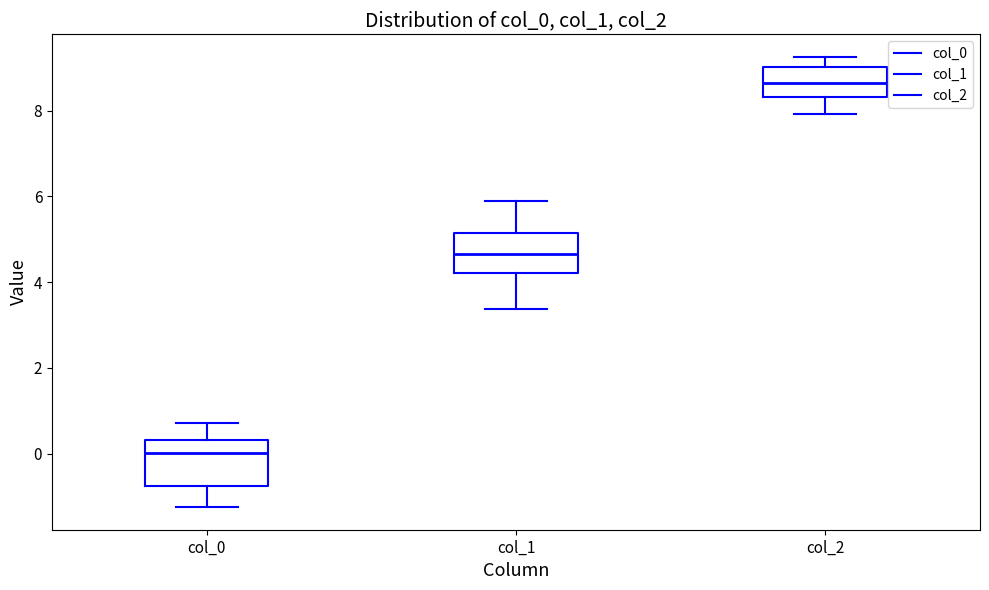

Reading left to right, transcribe this box plot: for each box, give where its median line is, the range the box spans, and where its two whiskers end, as read against the y-axis. The values are not printed on the chart, so give them approximately, as read against the axis.

col_0: median 0.0, box -0.8 to 0.4, whiskers -1.2 to 0.8
col_1: median 4.6, box 4.2 to 5.2, whiskers 3.4 to 5.8
col_2: median 8.6, box 8.4 to 9.0, whiskers 8.0 to 9.2